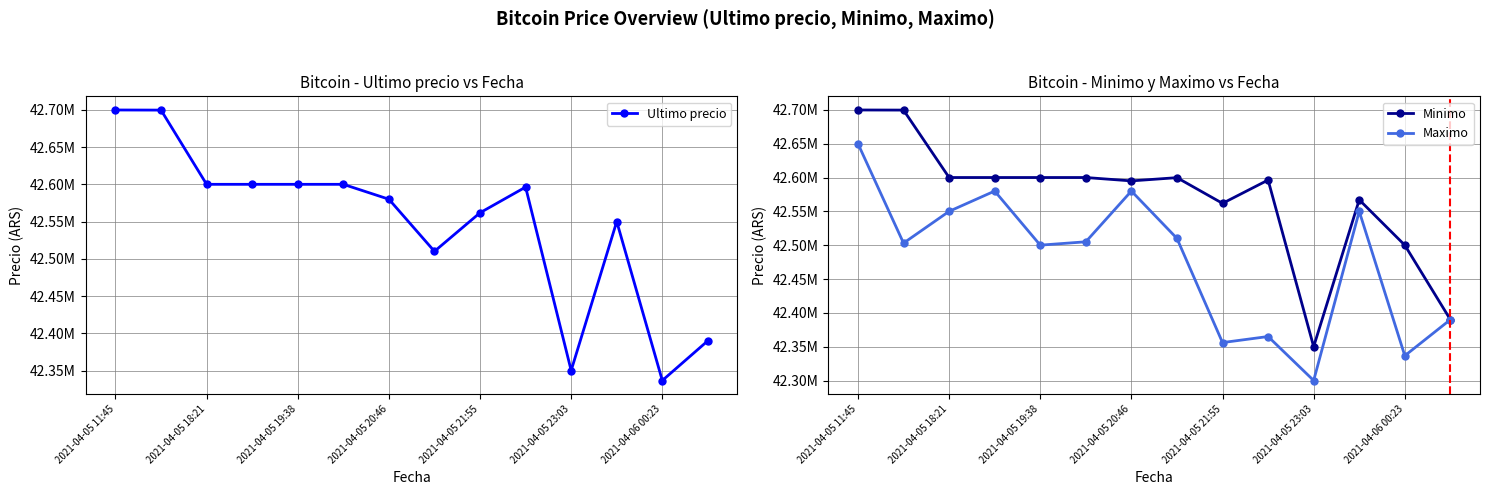

Which series has the widest spread of values?

Ultimo precio